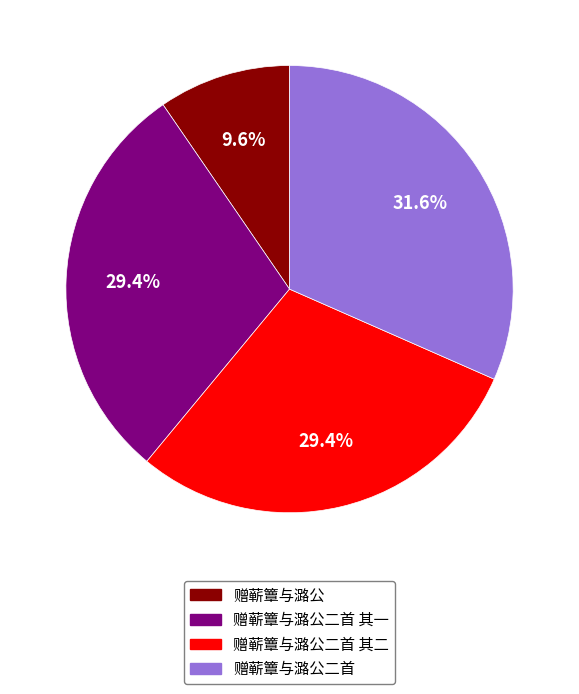

To the nearest percent, what is the combined percentage of 赠蕲簟与潞公 and 赠蕲簟与潞公二首 其一?

39%